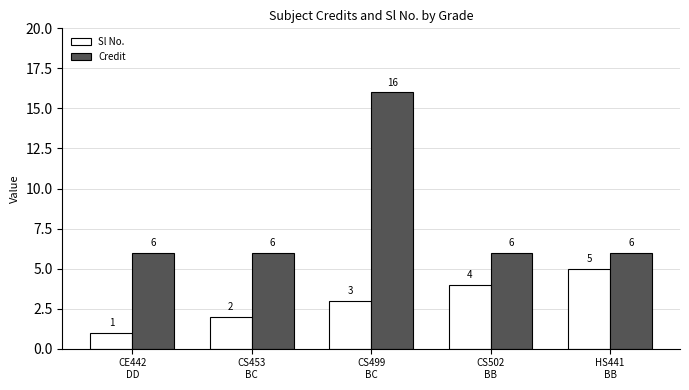

Which series has the largest range (max minus min)?

Credit